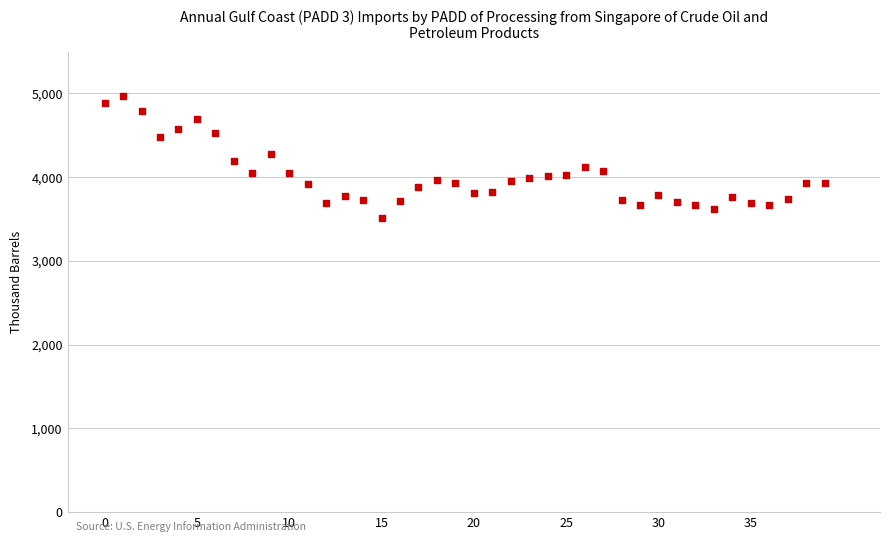

What is the range of Y values (max minus min)?

1460.7